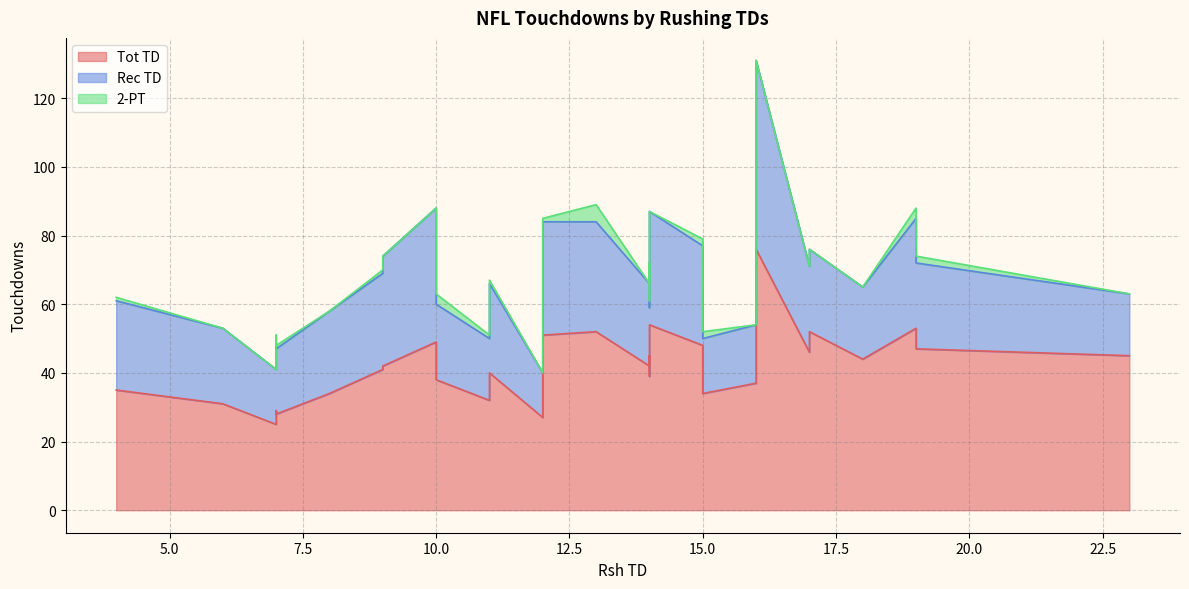

What are all the series names shown in the legend?

Tot TD, Rec TD, 2-PT